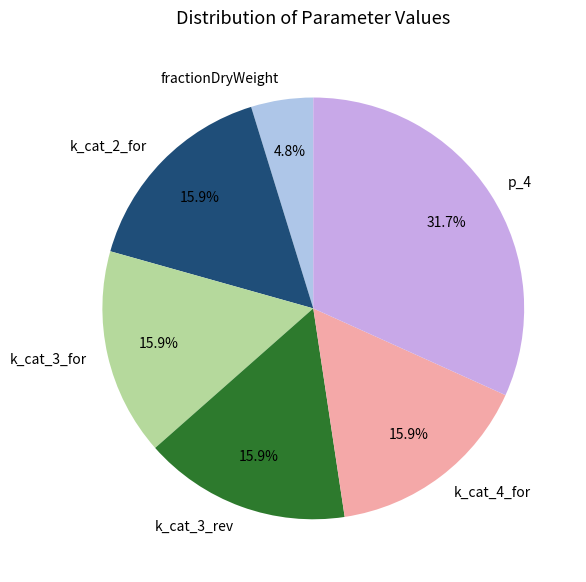

Between fractionDryWeight and k_cat_4_for, which is larger?

k_cat_4_for